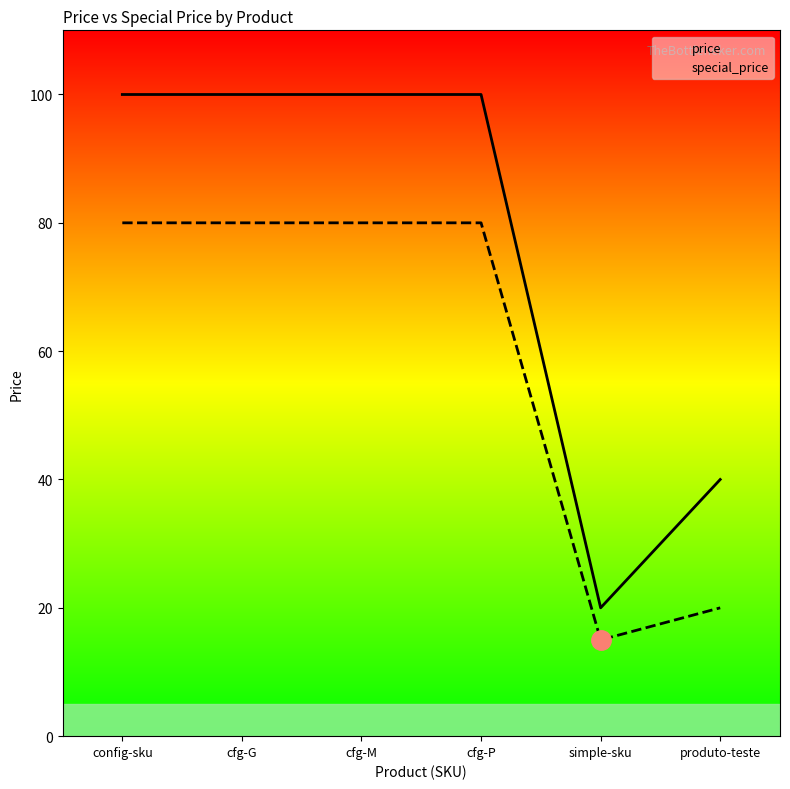

What is the greatest value displayed?

100